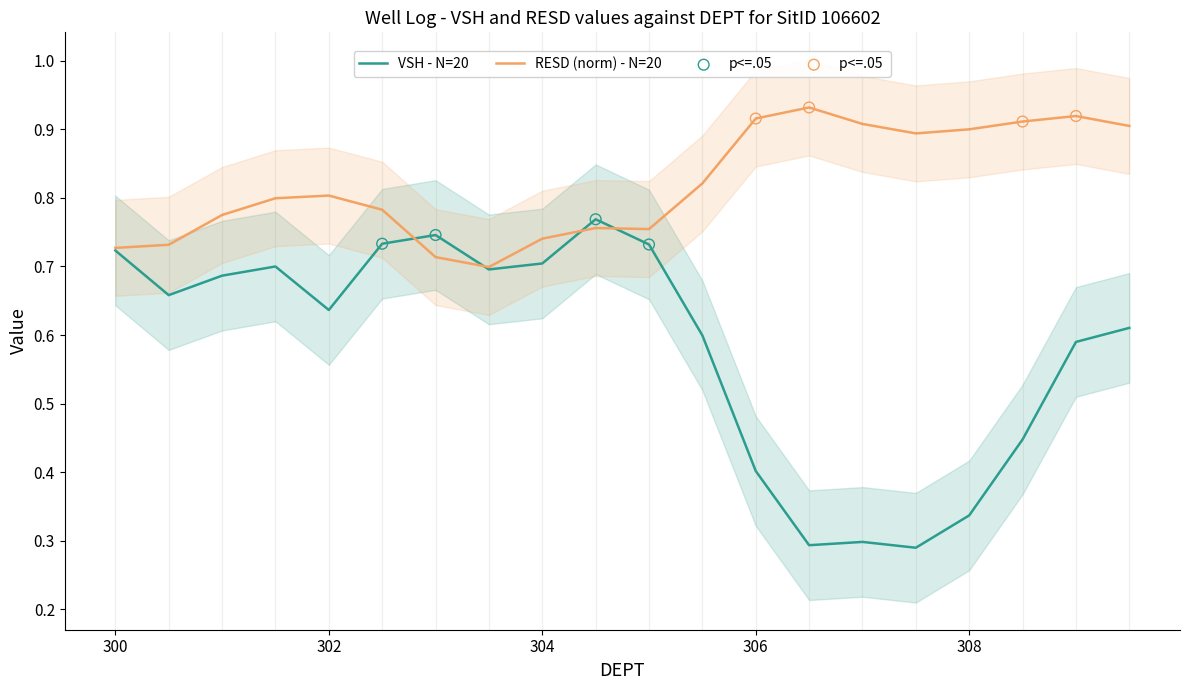

Which series contains the highest Y value?

RESD